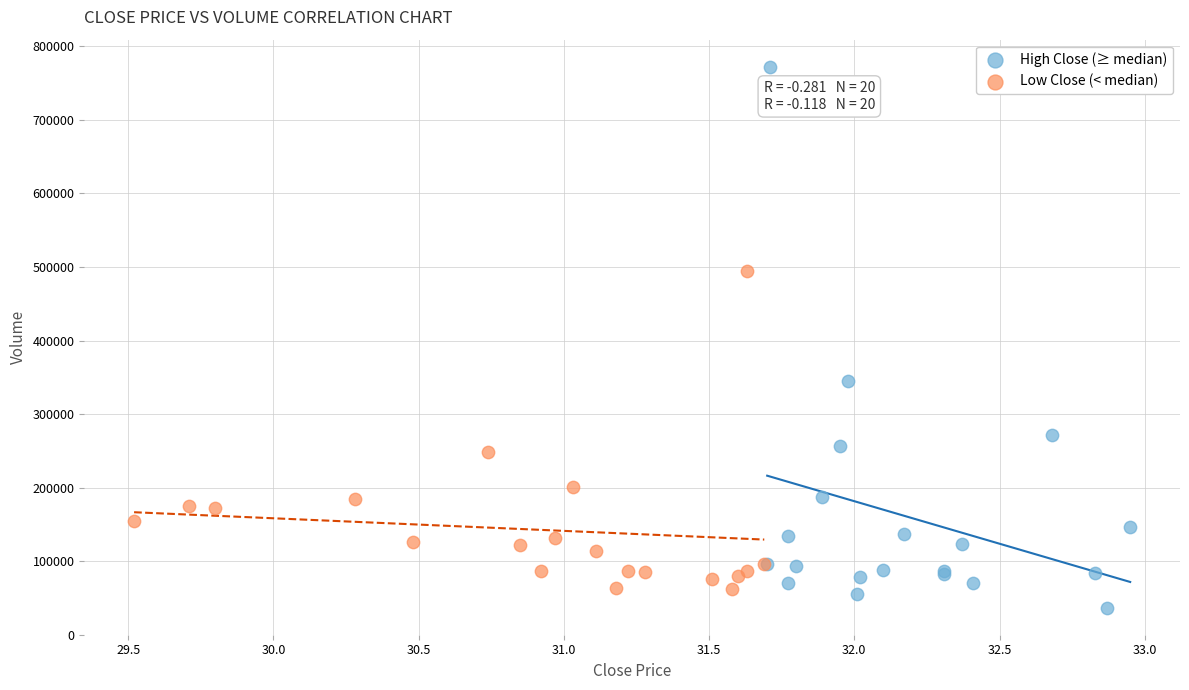

Which series has the largest Y range (max minus min)?

High Close (≥ median)